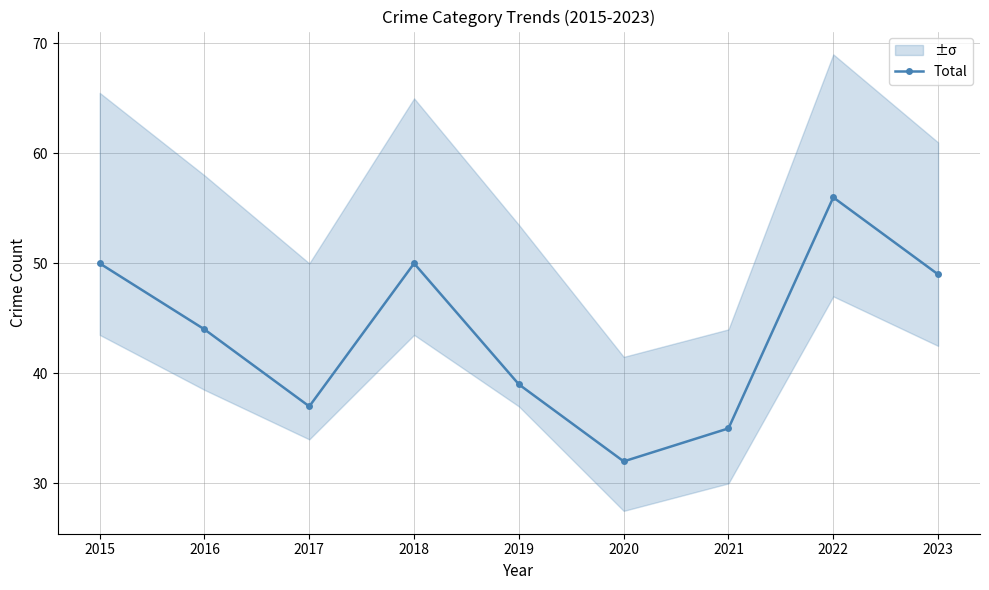

At which label does the data first exceed 44?

2015